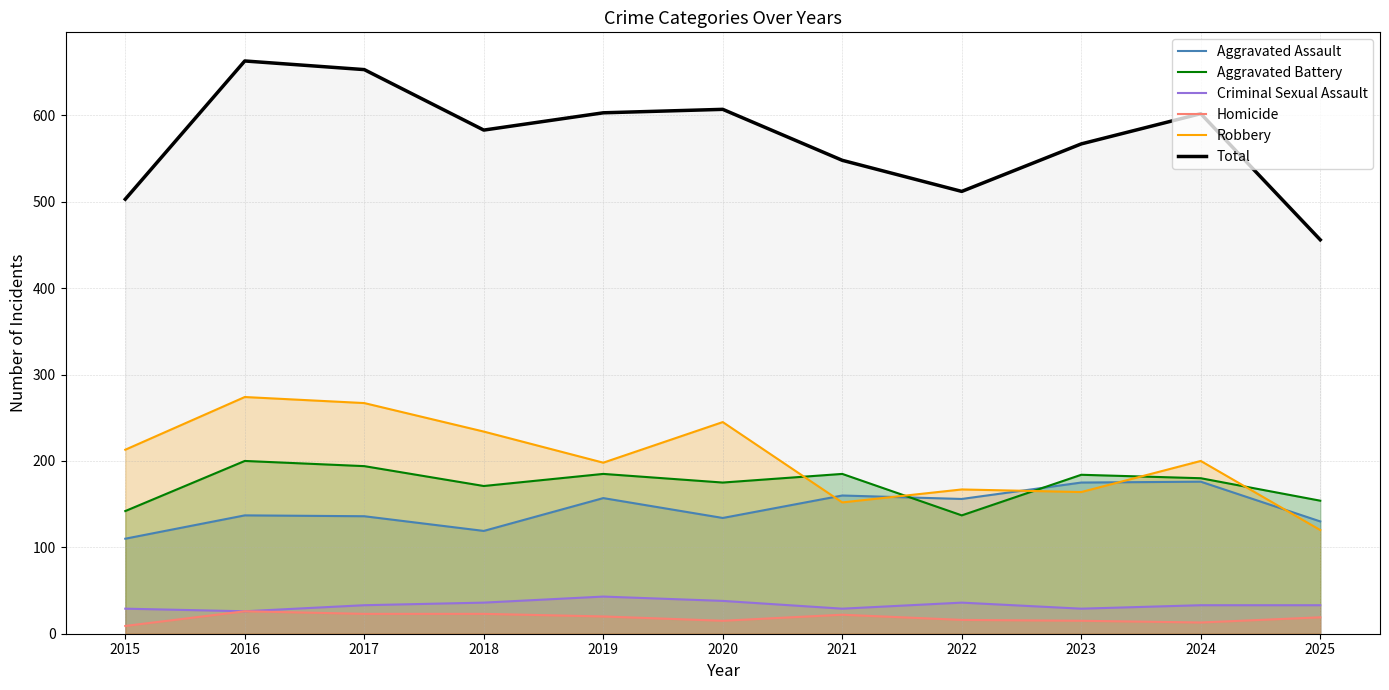

True or false: Homicide has more than 1 interior local peaks.

True